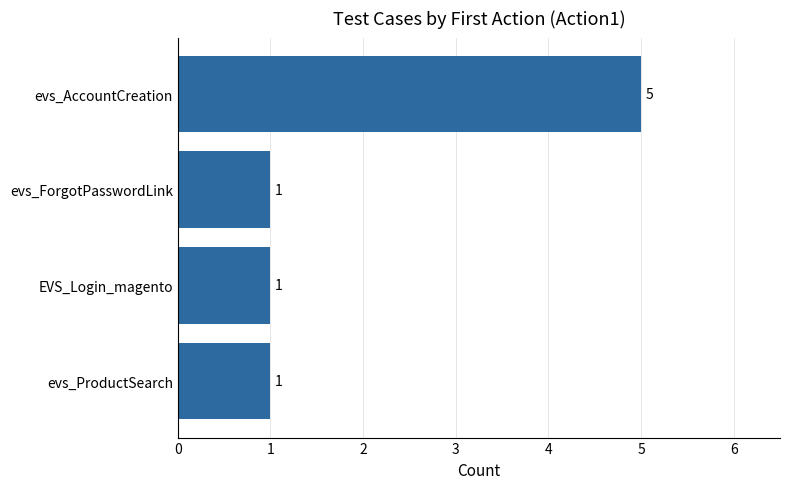

What is the change in value from evs_ProductSearch to evs_AccountCreation?

+4